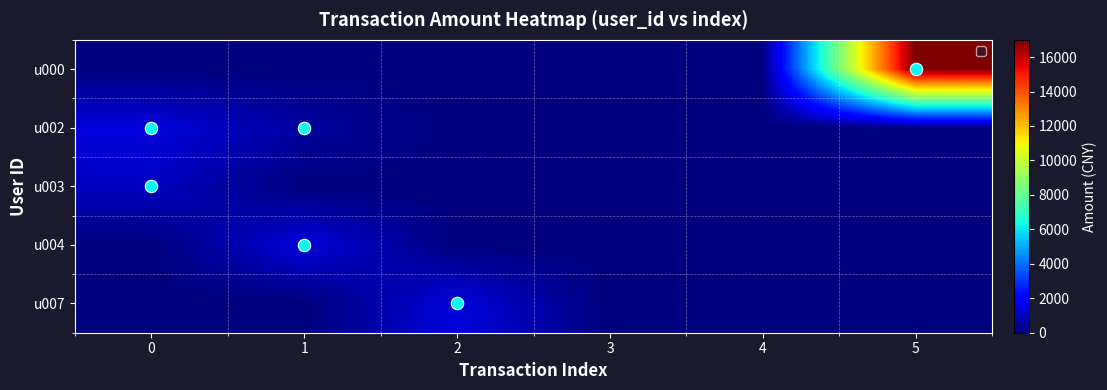

Which series has the largest total across all categories?

u000